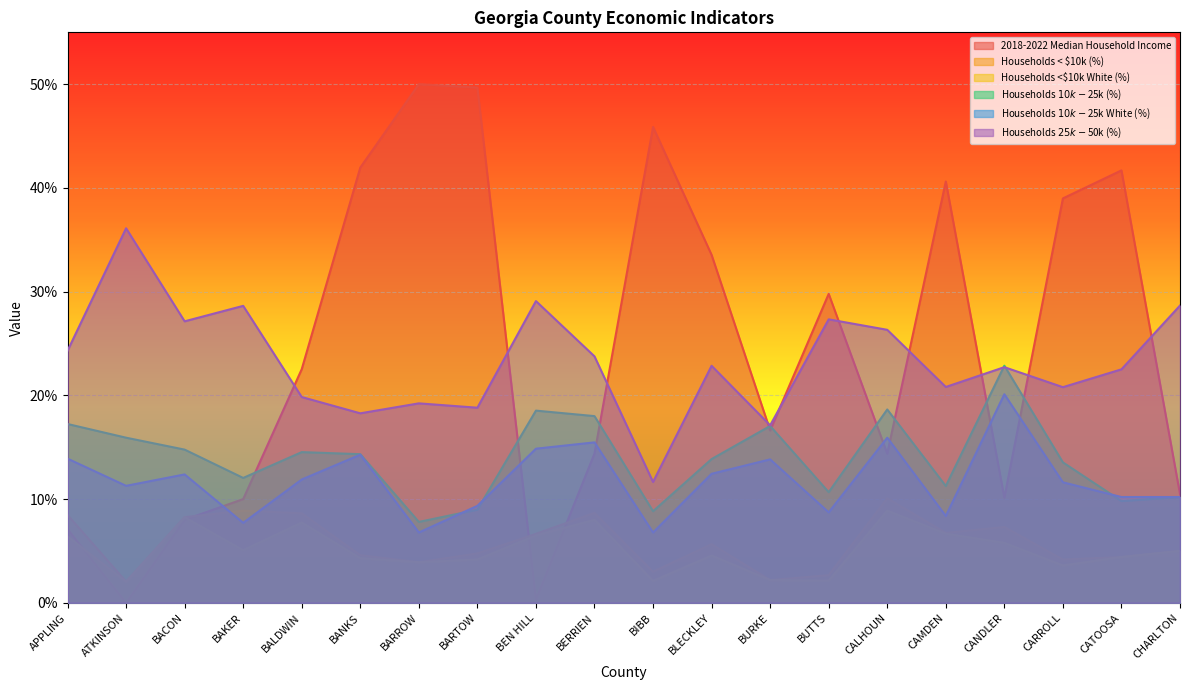

Which label corresponds to the largest value in the chart?

BARROW